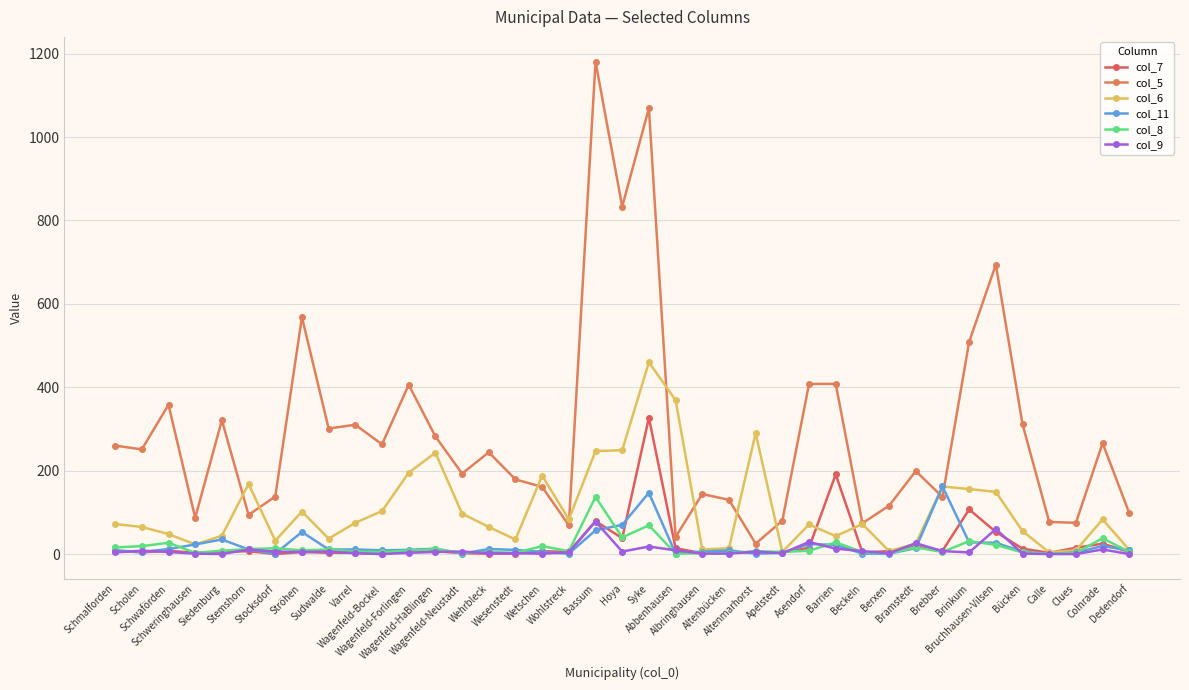

What is the difference between the maximum and minimum values in the col_6 series?

456